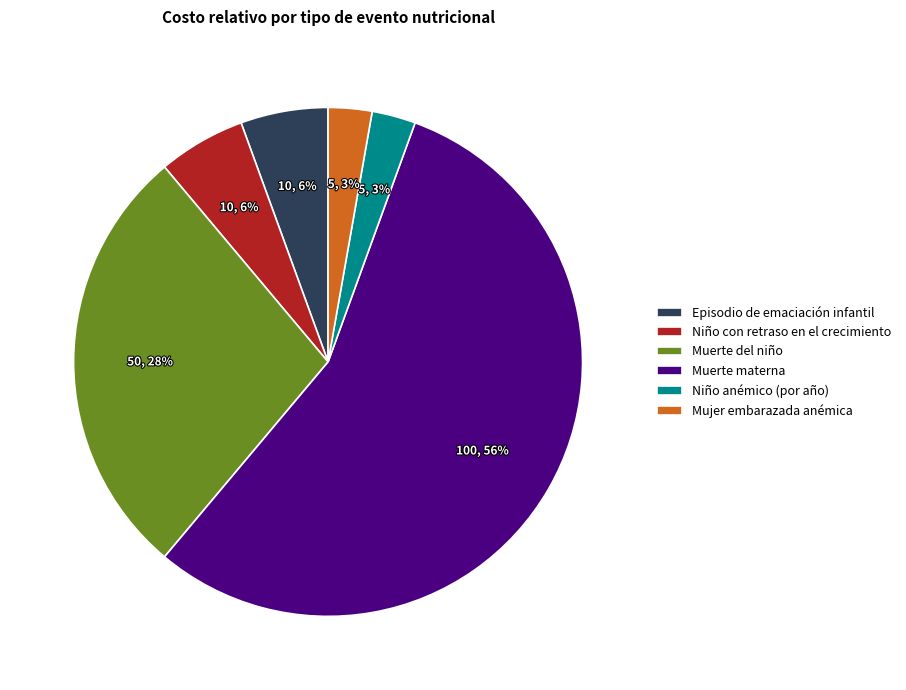

Is the sum of Niño con retraso en el crecimiento and Episodio de emaciación infantil greater than half?

No